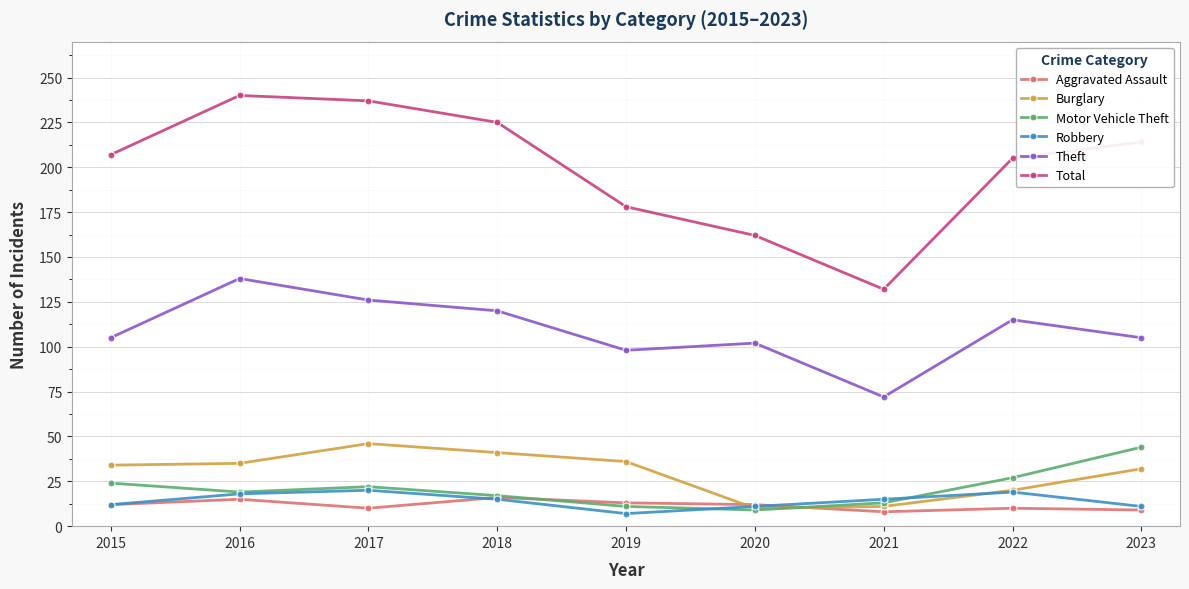

Between 2018 and 2019, which series saw the biggest shift?

Total